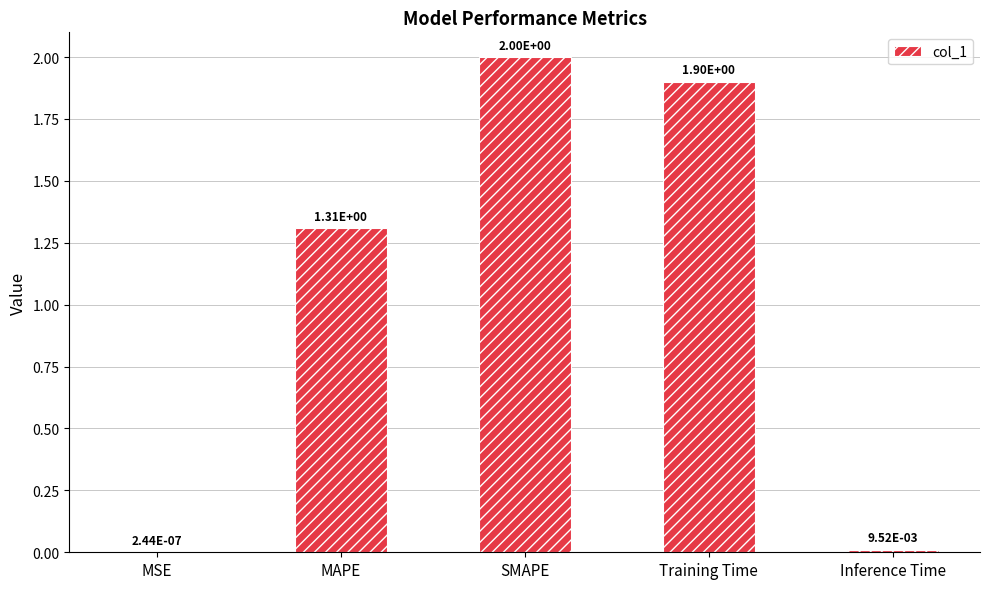

Which category has the highest value across all series?

SMAPE